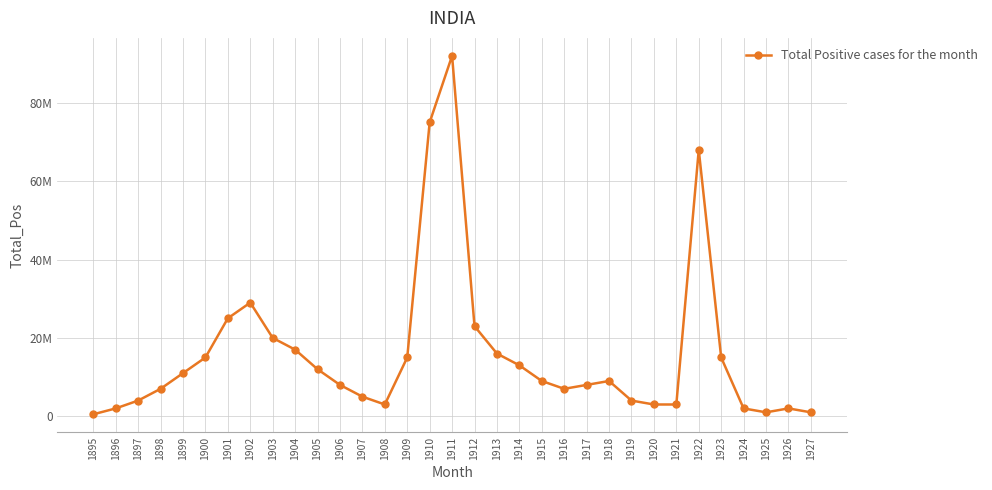

Rank the categories by value from highest to lowest.

1911, 1910, 1922, 1902, 1901, 1912, 1903, 1904, 1913, 1900, 1909, 1923, 1914, 1905, 1899, 1915, 1918, 1906, 1917, 1898, 1916, 1907, 1897, 1919, 1908, 1920, 1921, 1896, 1924, 1926, 1925, 1927, 1895